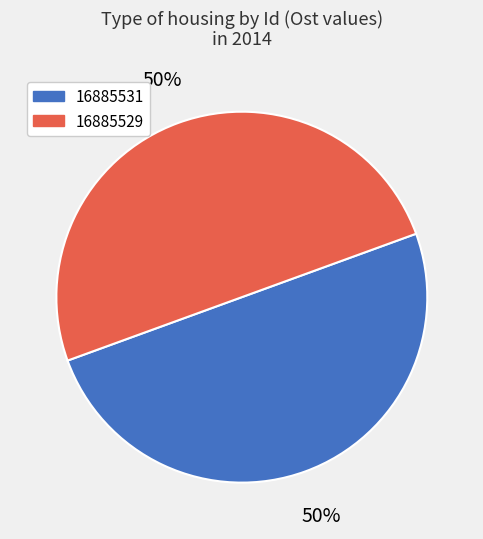

What is the ratio of the value at 16885529 to the value at 16885531?

1.0